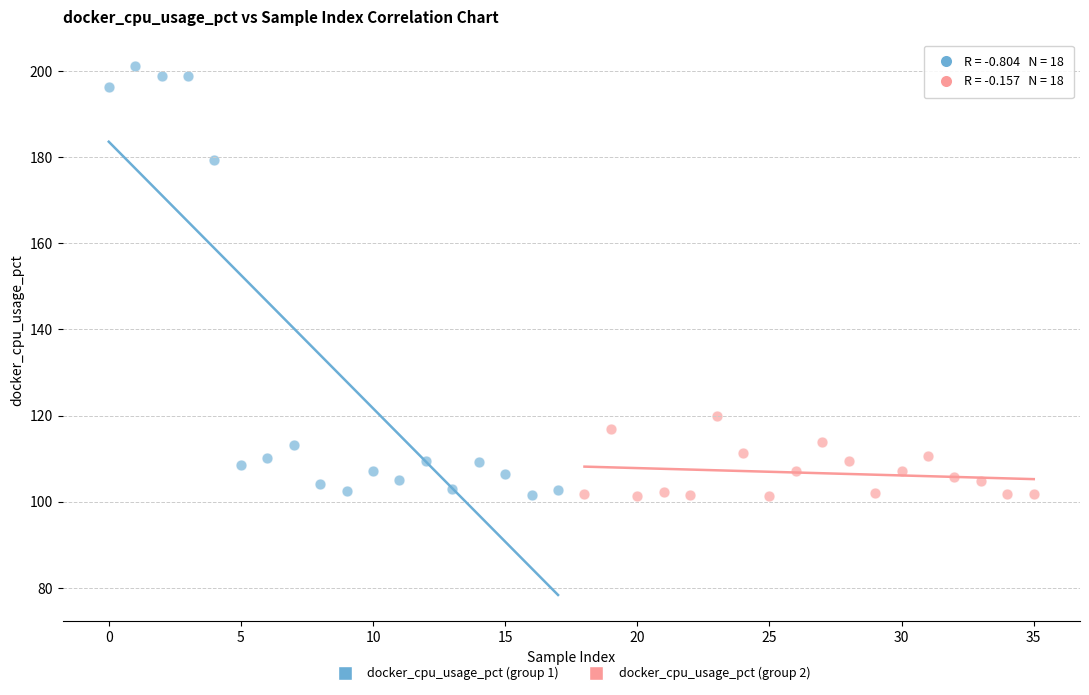

What are all the series names shown in the legend?

docker_cpu_usage_pct (group 1), docker_cpu_usage_pct (group 2)